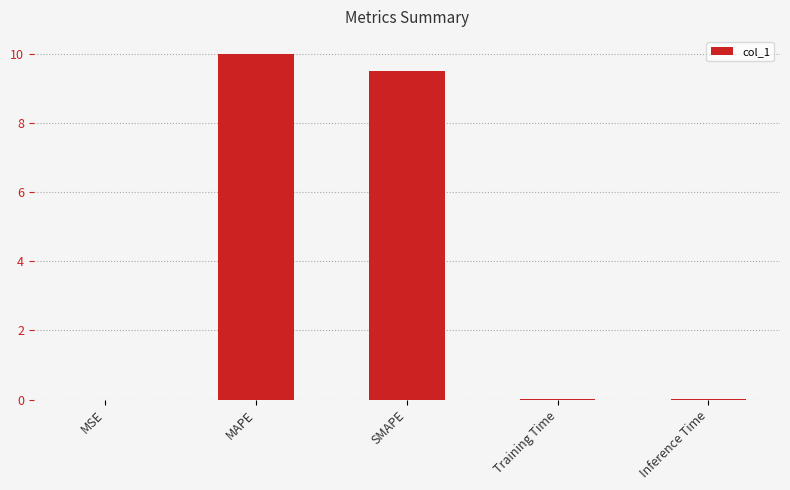

What is the greatest value displayed?

10.0